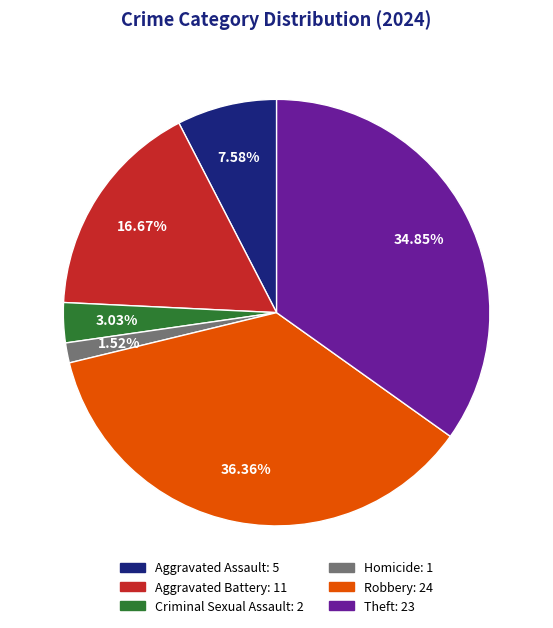

What is the largest slice in the pie chart?

Robbery: 24